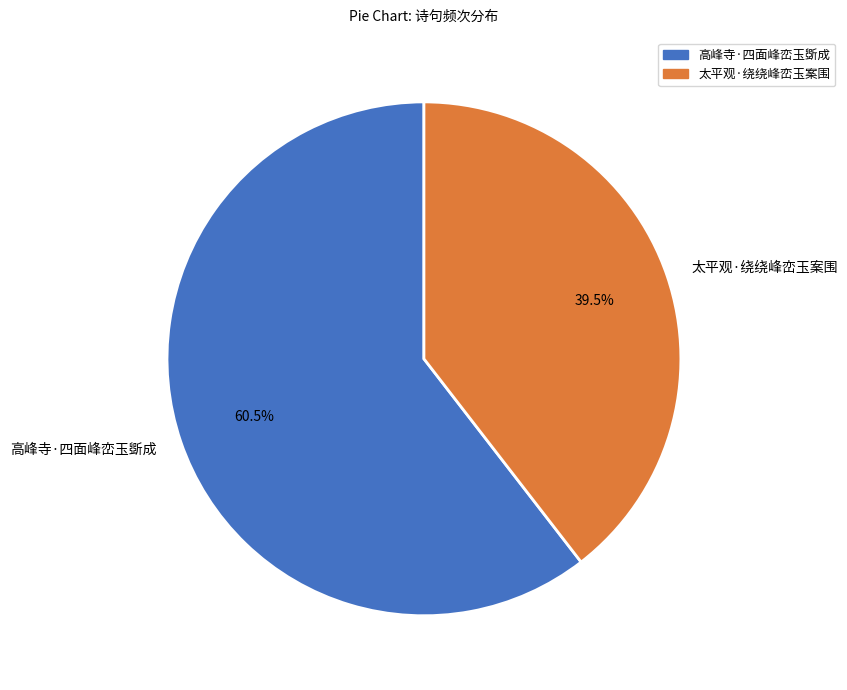

Rank the categories by value from highest to lowest.

高峰寺·四面峰峦玉斲成, 太平观·绕绕峰峦玉案围